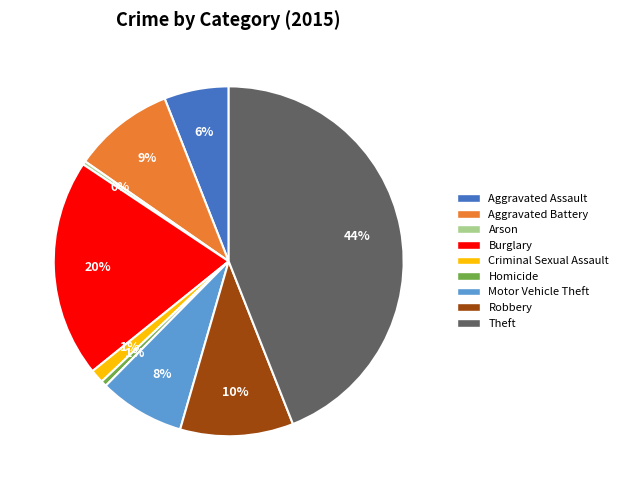

How many segments does this pie chart have?

9